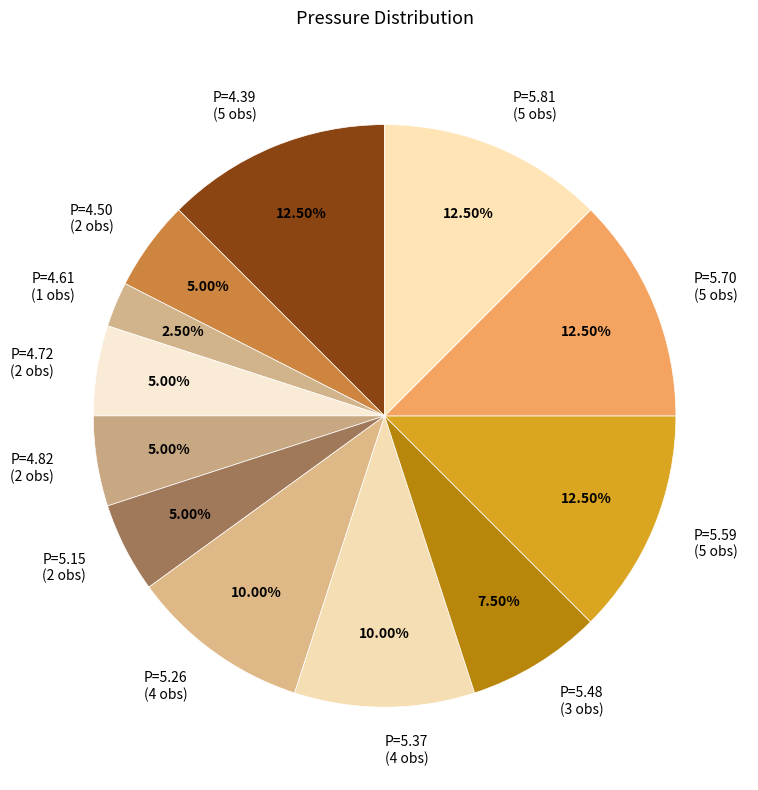

To the nearest percent, what is the difference between the largest and smallest slice percentages?

10%